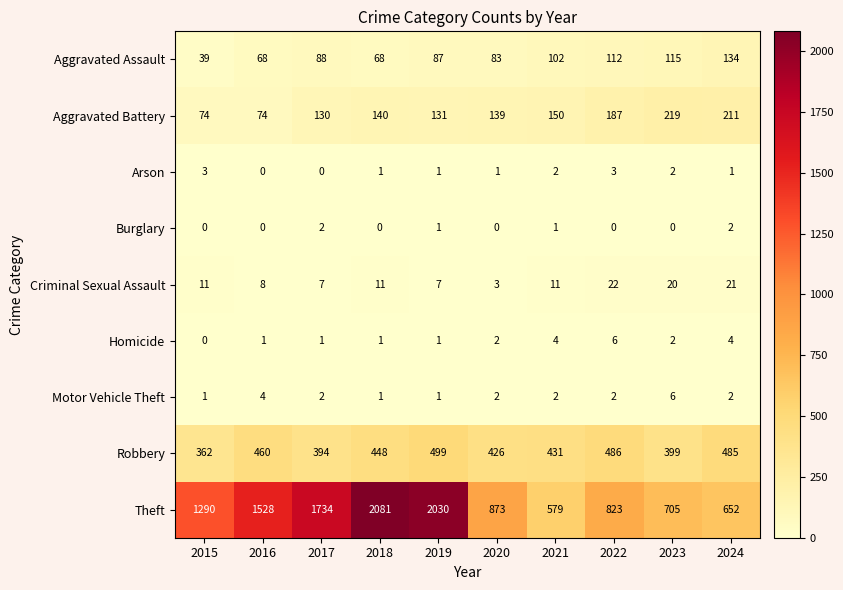

What is the difference between the maximum and second lowest values in the Aggravated Battery series?

145